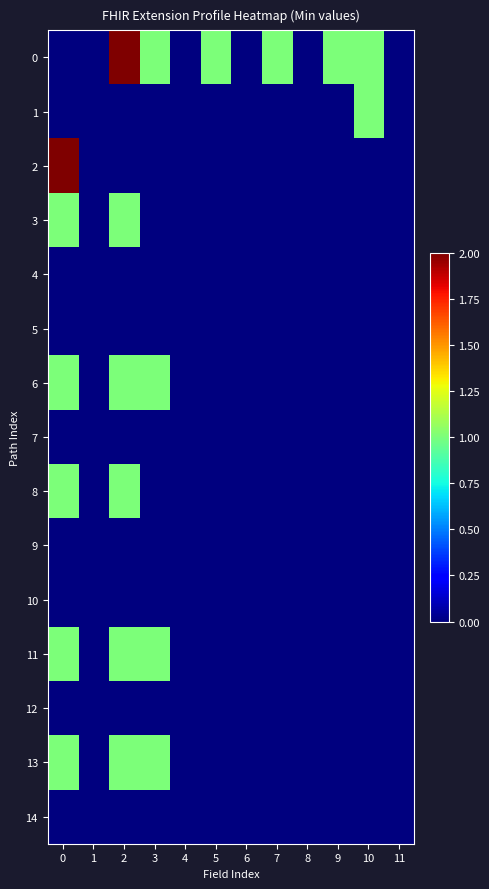

Reading left to right, list all the values displayed in this chart.

0: 0=0	1=0	2=2	3=1	4=0	5=1	6=0	7=1	8=0	9=1	10=1	11=0
1: 0=0	1=0	2=0	3=0	4=0	5=0	6=0	7=0	8=0	9=0	10=1	11=0
2: 0=2	1=0	2=0	3=0	4=0	5=0	6=0	7=0	8=0	9=0	10=0	11=0
3: 0=1	1=0	2=1	3=0	4=0	5=0	6=0	7=0	8=0	9=0	10=0	11=0
4: 0=0	1=0	2=0	3=0	4=0	5=0	6=0	7=0	8=0	9=0	10=0	11=0
5: 0=0	1=0	2=0	3=0	4=0	5=0	6=0	7=0	8=0	9=0	10=0	11=0
6: 0=1	1=0	2=1	3=1	4=0	5=0	6=0	7=0	8=0	9=0	10=0	11=0
7: 0=0	1=0	2=0	3=0	4=0	5=0	6=0	7=0	8=0	9=0	10=0	11=0
8: 0=1	1=0	2=1	3=0	4=0	5=0	6=0	7=0	8=0	9=0	10=0	11=0
9: 0=0	1=0	2=0	3=0	4=0	5=0	6=0	7=0	8=0	9=0	10=0	11=0
10: 0=0	1=0	2=0	3=0	4=0	5=0	6=0	7=0	8=0	9=0	10=0	11=0
11: 0=1	1=0	2=1	3=1	4=0	5=0	6=0	7=0	8=0	9=0	10=0	11=0
12: 0=0	1=0	2=0	3=0	4=0	5=0	6=0	7=0	8=0	9=0	10=0	11=0
13: 0=1	1=0	2=1	3=1	4=0	5=0	6=0	7=0	8=0	9=0	10=0	11=0
14: 0=0	1=0	2=0	3=0	4=0	5=0	6=0	7=0	8=0	9=0	10=0	11=0